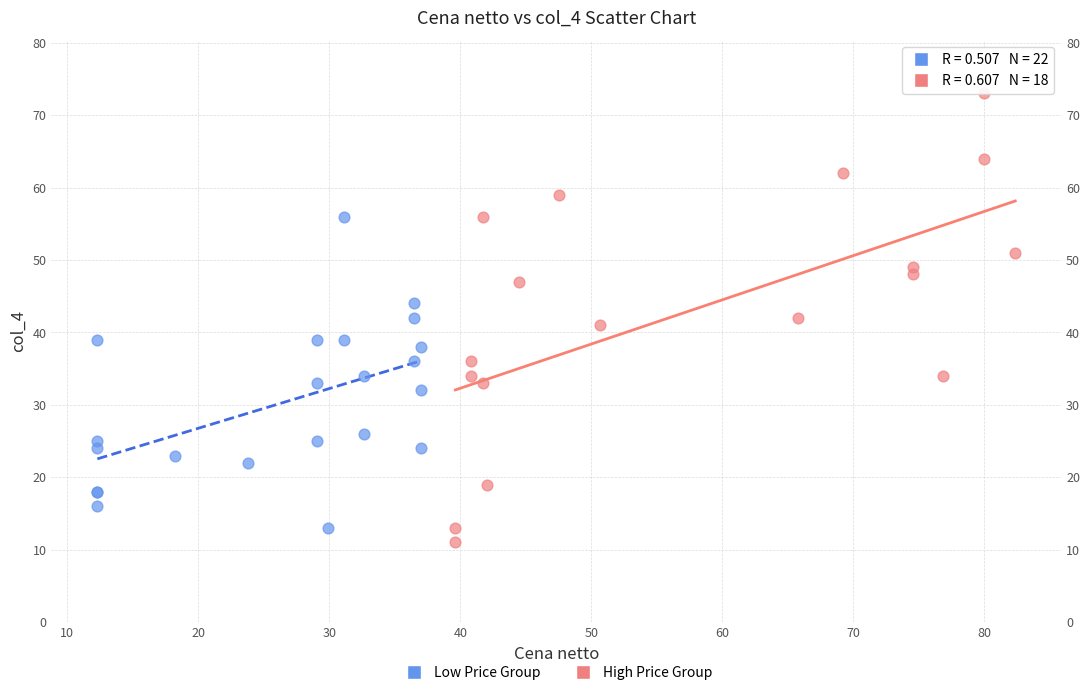

What are all the series names shown in the legend?

Low Price Group, High Price Group